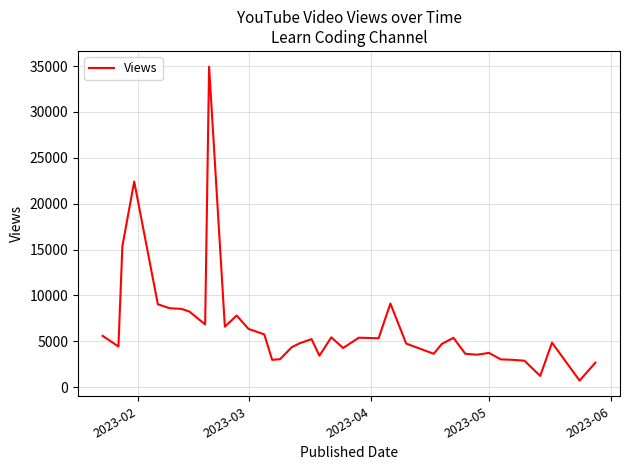

What is the difference between the maximum and minimum values?

34235